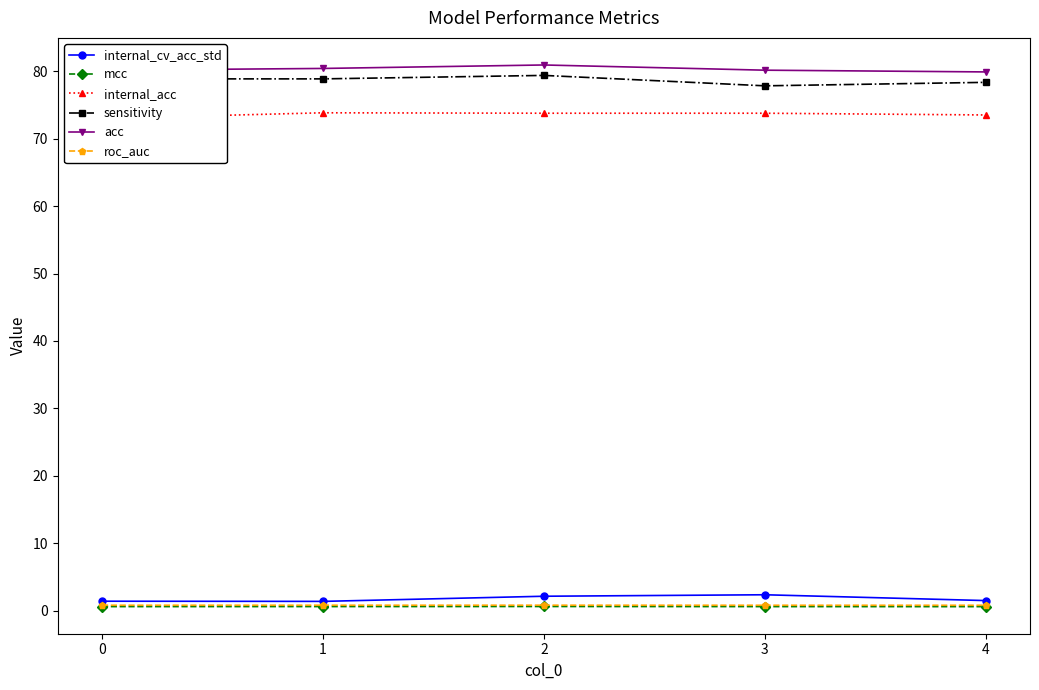

Is this an area chart (filled region under the line)?

No